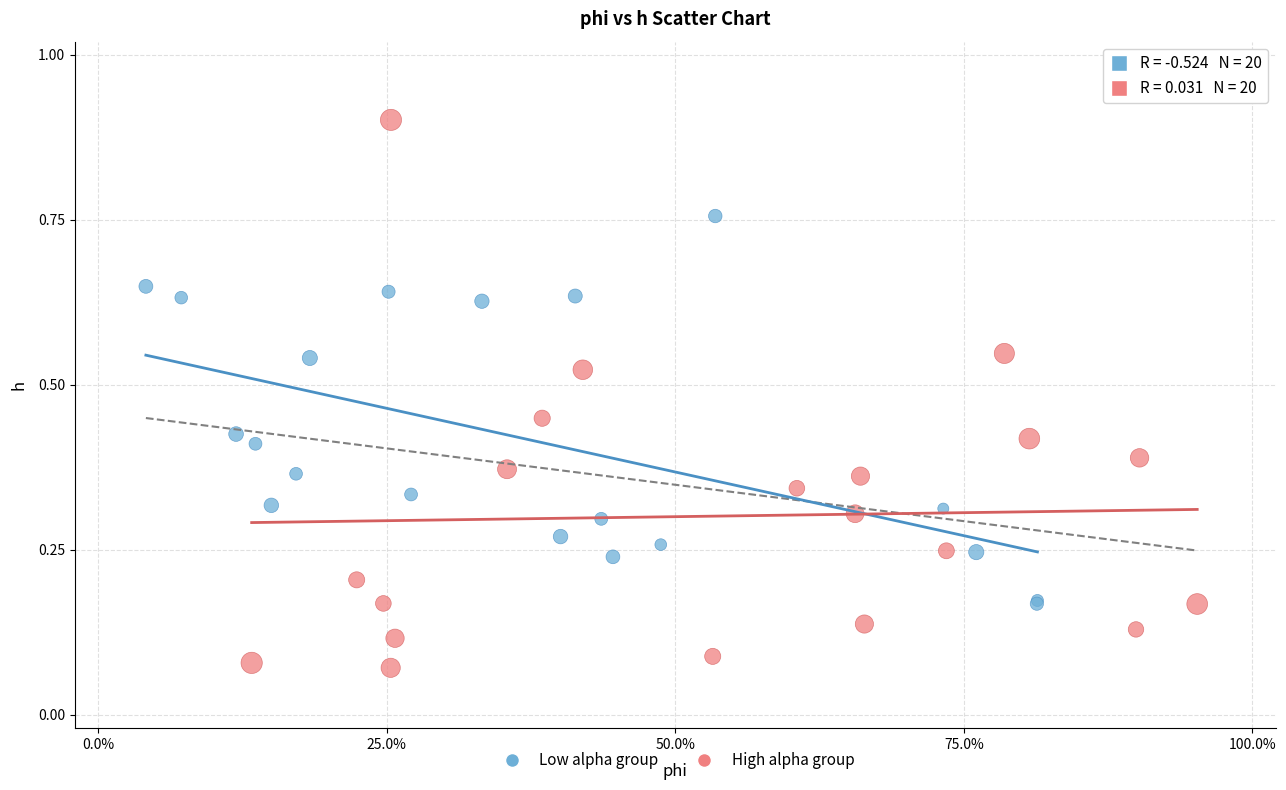

Which series reaches the minimum Y coordinate?

High alpha group